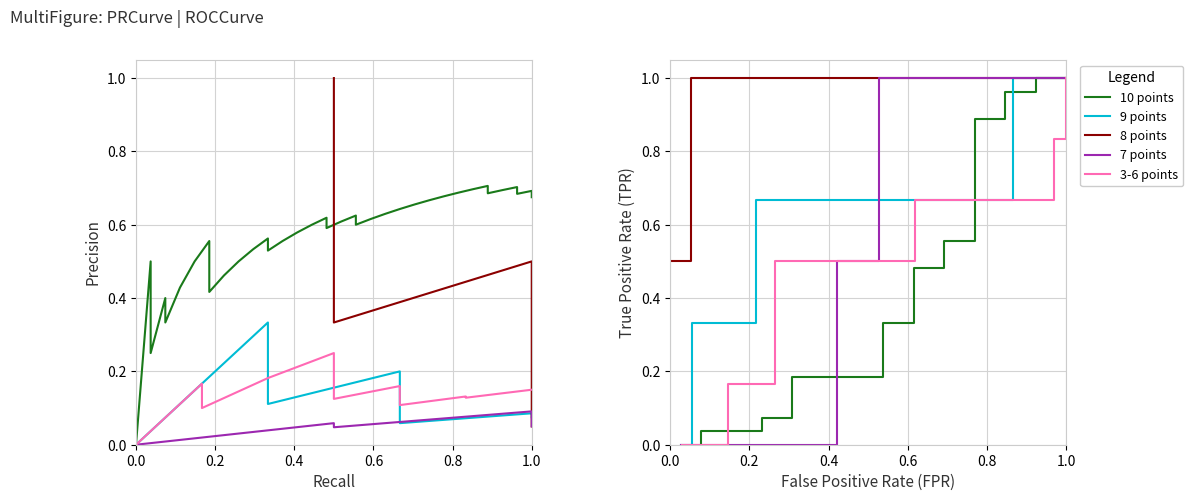

Reading left to right, extract all data points from this chart.

10 points: 0.0	0.0	0.0	0.0	0.1	0.1	0.1	0.1	0.2	0.2	0.2	0.2	0.2	0.3	0.3	0.3	0.3	0.4	0.4	0.4	0.5	0.5	0.5	0.6	0.6	0.6	0.6	0.7	0.7	0.7	0.8	0.8	0.9	0.9	0.9	0.9	1.0	1.0	1.0	1.0
9 points: 0.0	0.0	0.3	0.3	0.3	0.3	0.3	0.3	0.3	0.7	0.7	0.7	0.7	0.7	0.7	0.7	0.7	0.7	0.7	0.7	0.7	0.7	0.7	0.7	0.7	0.7	0.7	0.7	0.7	0.7	0.7	0.7	0.7	0.7	1.0	1.0	1.0	1.0	1.0	1.0
8 points: 0.5	0.5	0.5	1.0	1.0	1.0	1.0	1.0	1.0	1.0	1.0	1.0	1.0	1.0	1.0	1.0	1.0	1.0	1.0	1.0	1.0	1.0	1.0	1.0	1.0	1.0	1.0	1.0	1.0	1.0	1.0	1.0	1.0	1.0	1.0	1.0	1.0	1.0	1.0	1.0
7 points: 0.0	0.0	0.0	0.0	0.0	0.0	0.0	0.0	0.0	0.0	0.0	0.0	0.0	0.0	0.0	0.0	0.5	0.5	0.5	0.5	0.5	1.0	1.0	1.0	1.0	1.0	1.0	1.0	1.0	1.0	1.0	1.0	1.0	1.0	1.0	1.0	1.0	1.0	1.0	1.0
3-6 points: 0.0	0.0	0.0	0.0	0.0	0.2	0.2	0.2	0.2	0.2	0.3	0.5	0.5	0.5	0.5	0.5	0.5	0.5	0.5	0.5	0.5	0.5	0.5	0.5	0.7	0.7	0.7	0.7	0.7	0.7	0.7	0.7	0.7	0.7	0.7	0.7	0.7	0.8	0.8	1.0